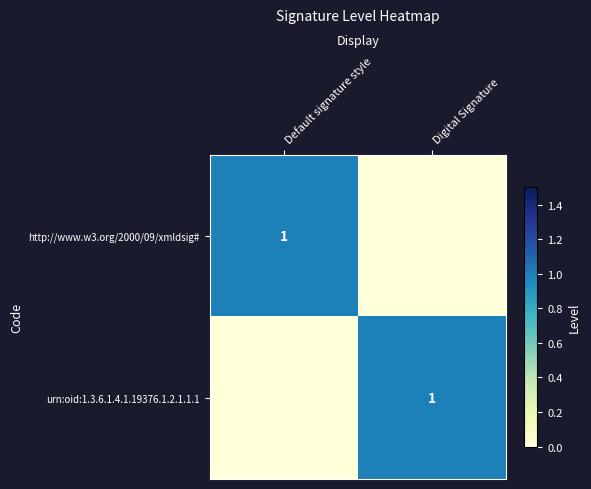

What is the spread (max minus min) of values at Default signature style?

1